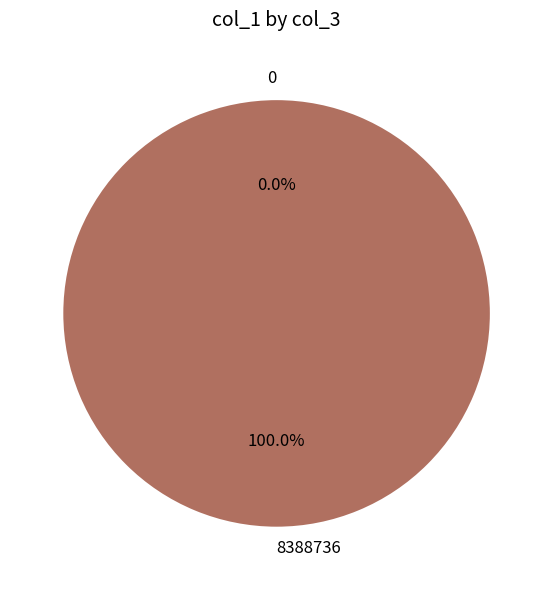

To the nearest percent, what is the difference between the largest and smallest slice percentages?

100%